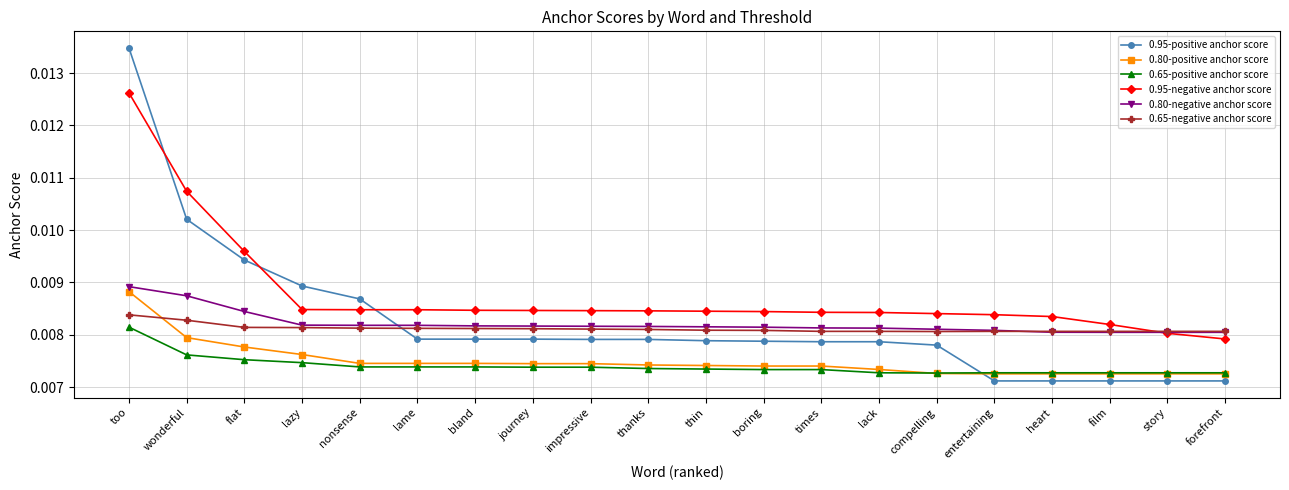

Which category has the highest value in the 0.80-positive anchor score series?

too